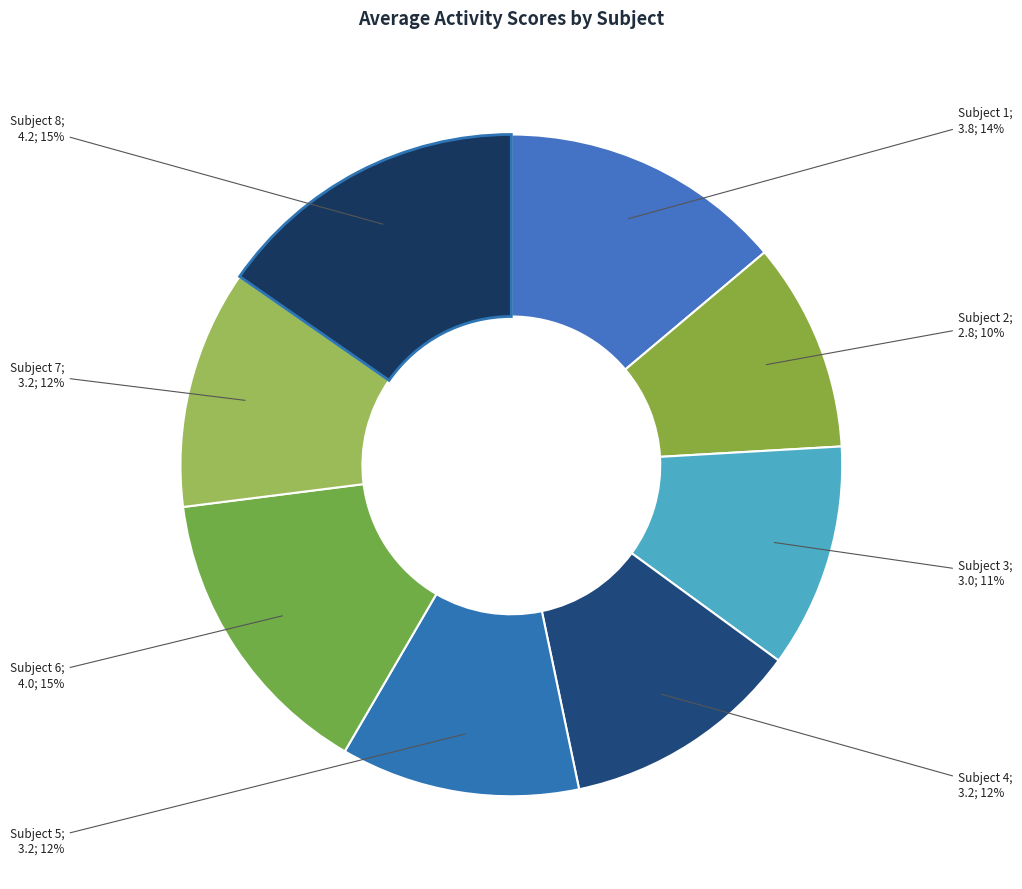

Count the number of slices in the pie.

8